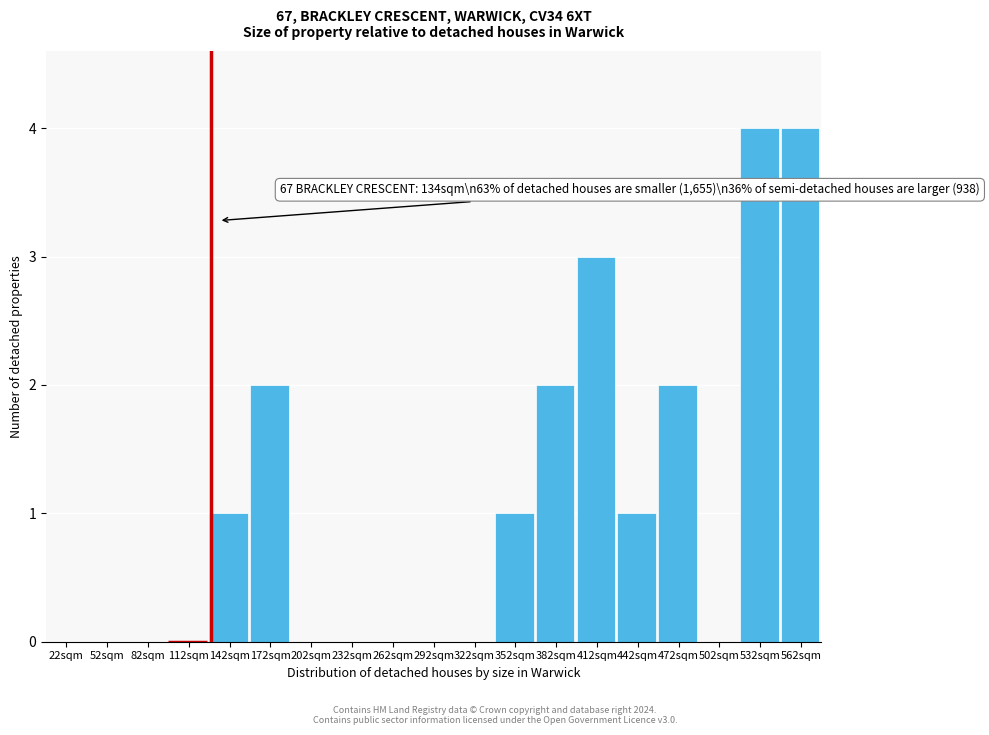

Reading left to right, extract all data points from this chart.

22sqm=0	52sqm=0	82sqm=0	112sqm=0	142sqm=1	172sqm=2	202sqm=0	232sqm=0	262sqm=0	292sqm=0	322sqm=0	352sqm=1	382sqm=2	412sqm=3	442sqm=1	472sqm=2	502sqm=0	532sqm=4	562sqm=4